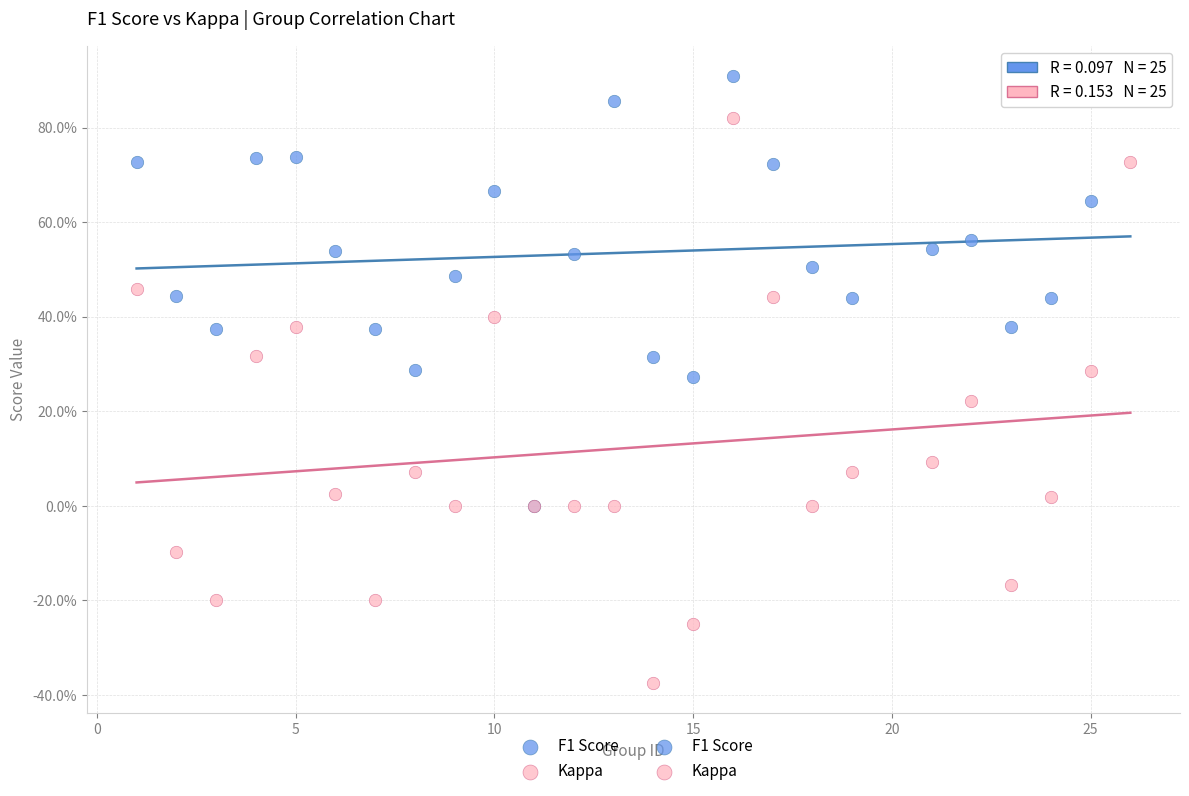

Which series reaches the minimum Y coordinate?

Kappa